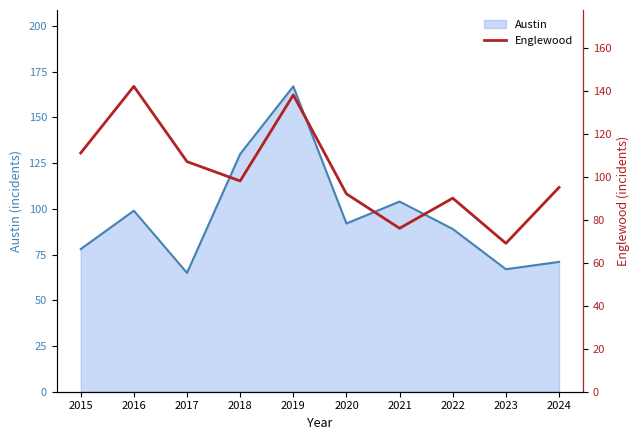

Is it true that the value at 2023 is 36?

False